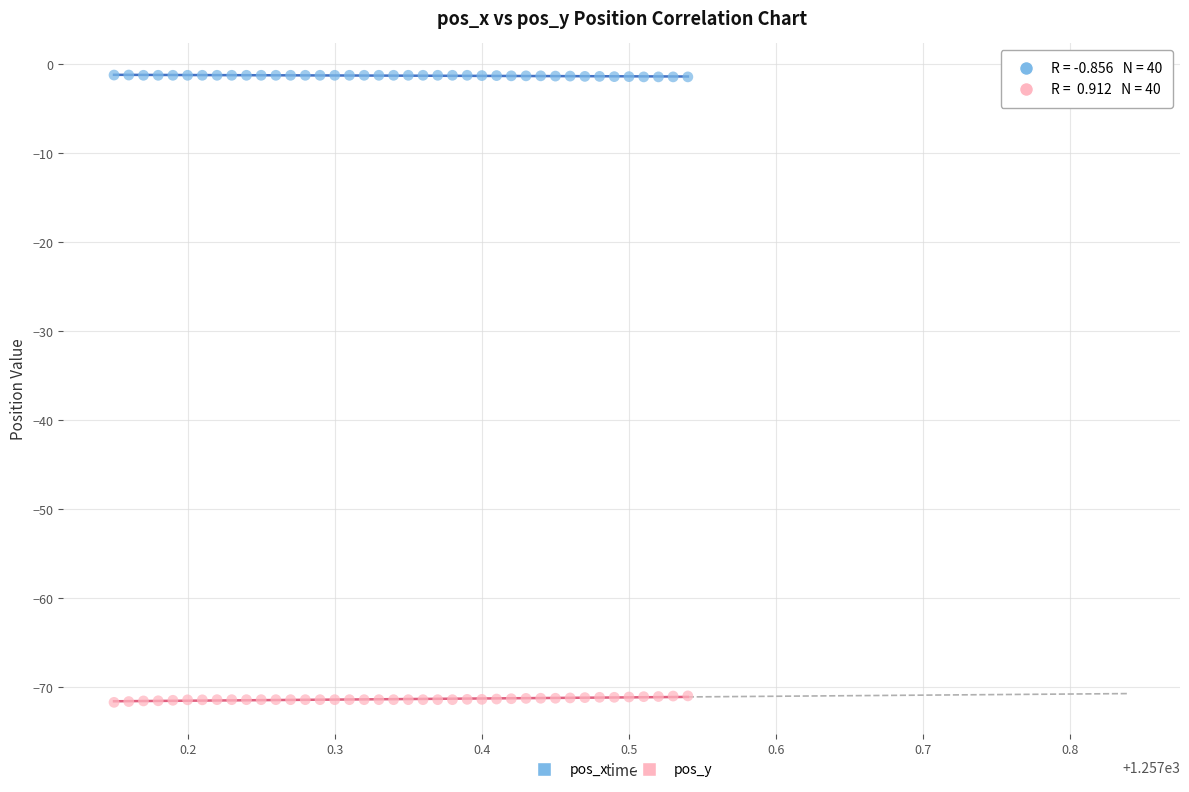

Which series contains the lowest Y value?

pos_y